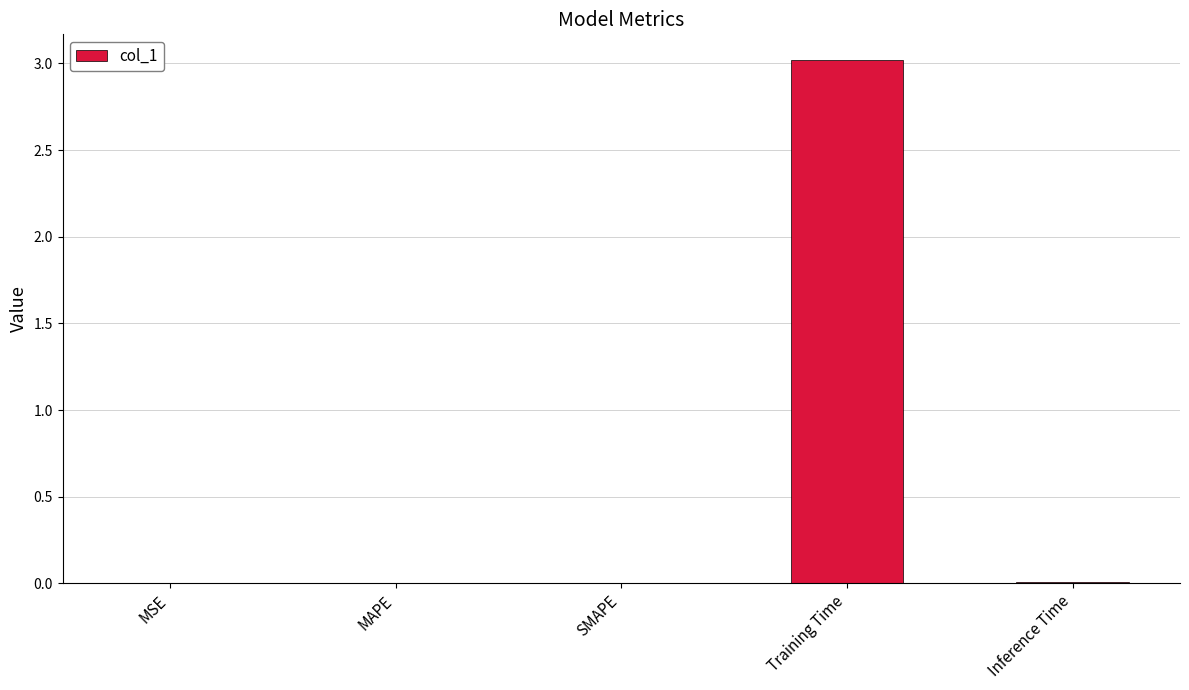

Is it true that the value at Inference Time is 0.0?

True